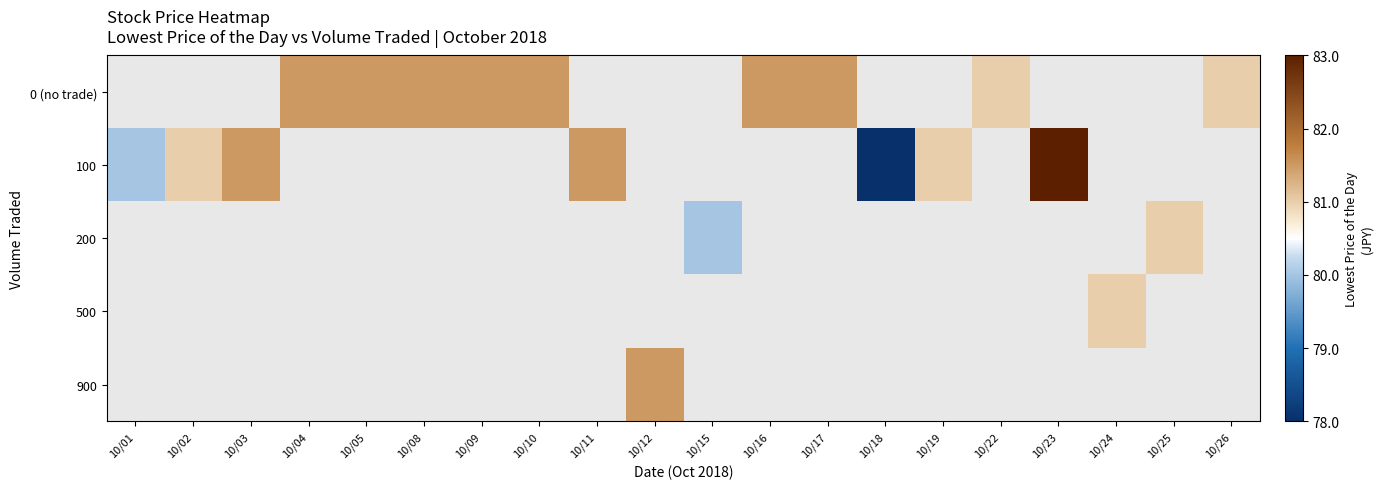

True or false: 0 (no trade) has a value of 81.0 at 10/22.

True